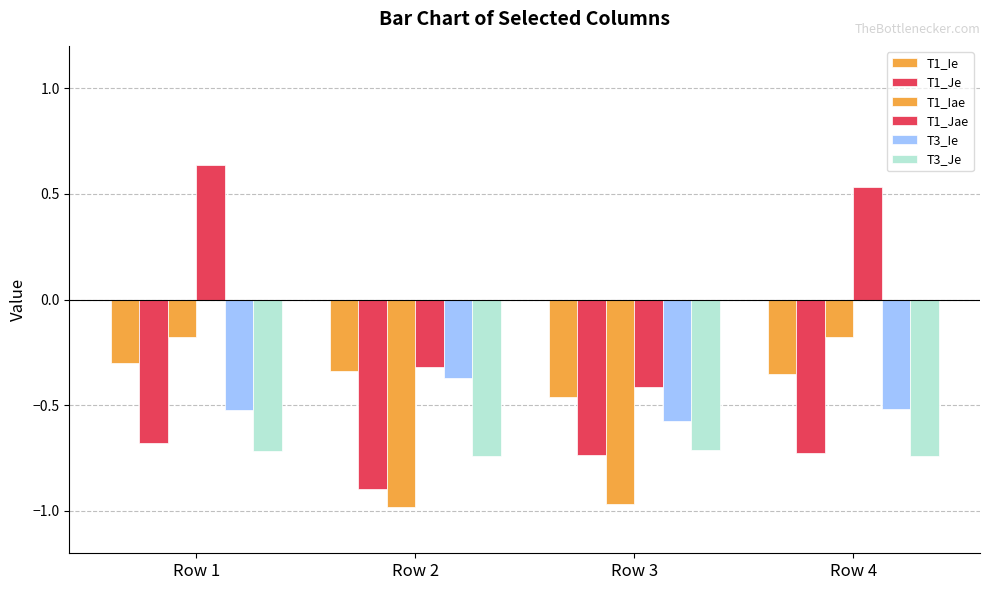

Which series has the largest range (max minus min)?

T1_Jae